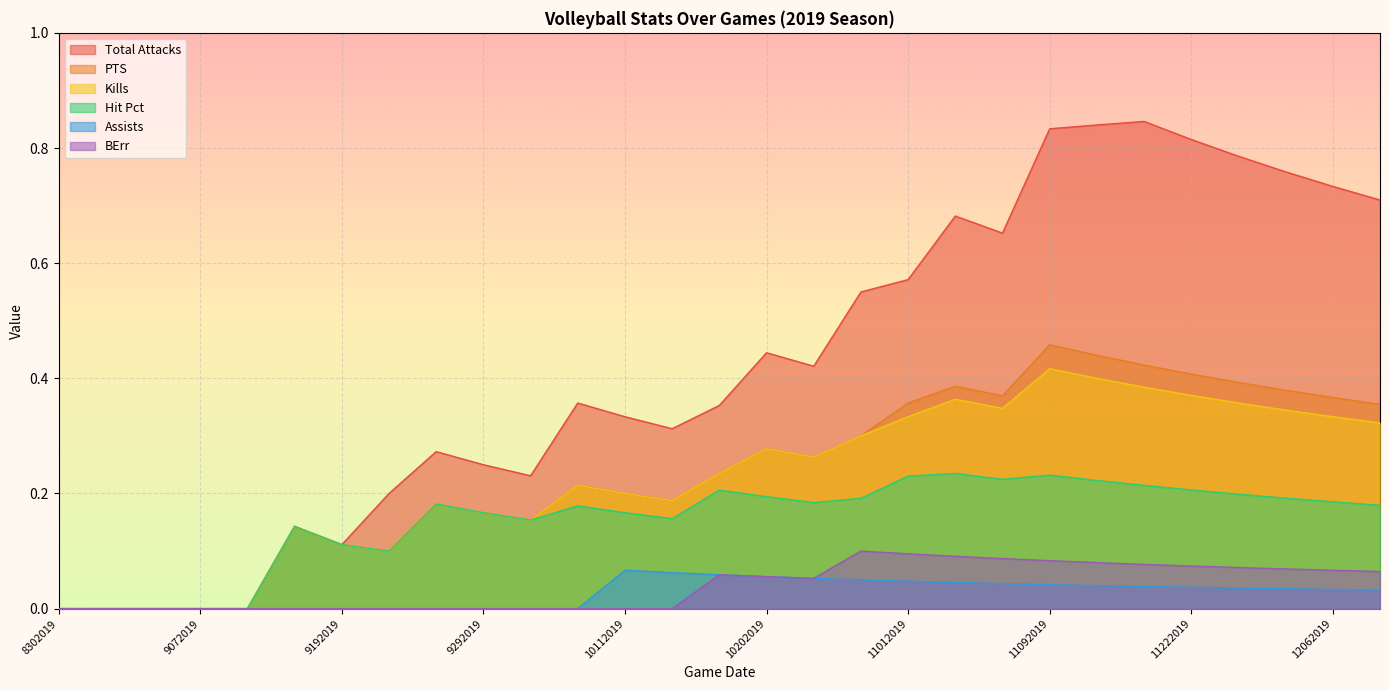

Reading left to right, transcribe all the data shown in this chart.

Total Attacks: 0.0	0.0	0.0	0.0	0.0	0.1	0.1	0.2	0.3	0.2	0.2	0.4	0.3	0.3	0.4	0.4	0.4	0.6	0.6	0.7	0.7	0.8	0.8	0.8	0.8	0.8	0.8	0.7	0.7
PTS: 0.0	0.0	0.0	0.0	0.0	0.1	0.1	0.1	0.2	0.2	0.2	0.2	0.2	0.2	0.2	0.3	0.3	0.3	0.4	0.4	0.4	0.5	0.4	0.4	0.4	0.4	0.4	0.4	0.4
Kills: 0.0	0.0	0.0	0.0	0.0	0.1	0.1	0.1	0.2	0.2	0.2	0.2	0.2	0.2	0.2	0.3	0.3	0.3	0.3	0.4	0.3	0.4	0.4	0.4	0.4	0.4	0.3	0.3	0.3
Hit Pct: 0.0	0.0	0.0	0.0	0.0	0.1	0.1	0.1	0.2	0.2	0.2	0.2	0.2	0.2	0.2	0.2	0.2	0.2	0.2	0.2	0.2	0.2	0.2	0.2	0.2	0.2	0.2	0.2	0.2
Assists: 0.0	0.0	0.0	0.0	0.0	0.0	0.0	0.0	0.0	0.0	0.0	0.0	0.1	0.1	0.1	0.1	0.1	0.1	0.0	0.0	0.0	0.0	0.0	0.0	0.0	0.0	0.0	0.0	0.0
BErr: 0.0	0.0	0.0	0.0	0.0	0.0	0.0	0.0	0.0	0.0	0.0	0.0	0.0	0.0	0.1	0.1	0.1	0.1	0.1	0.1	0.1	0.1	0.1	0.1	0.1	0.1	0.1	0.1	0.1